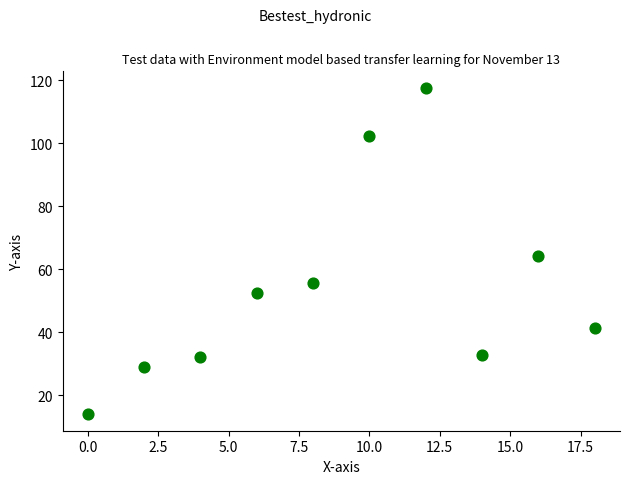

What is the average Y value?

54.1